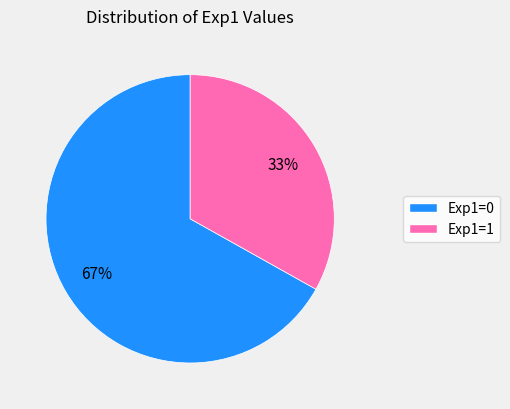

Is there a majority slice in this chart?

Yes